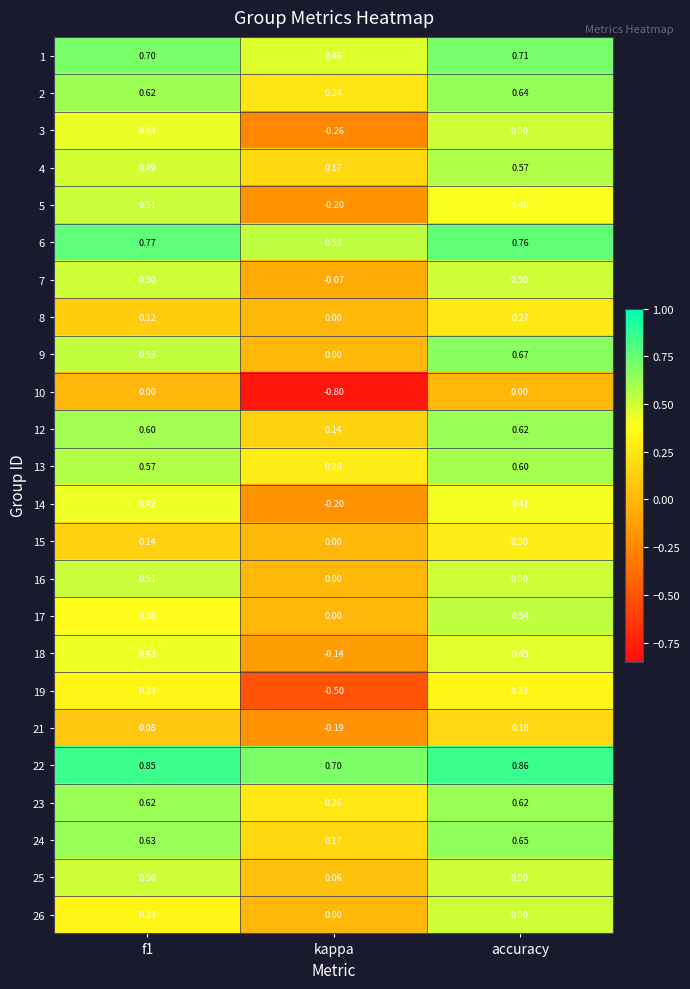

How many distinct data groups are displayed?

24